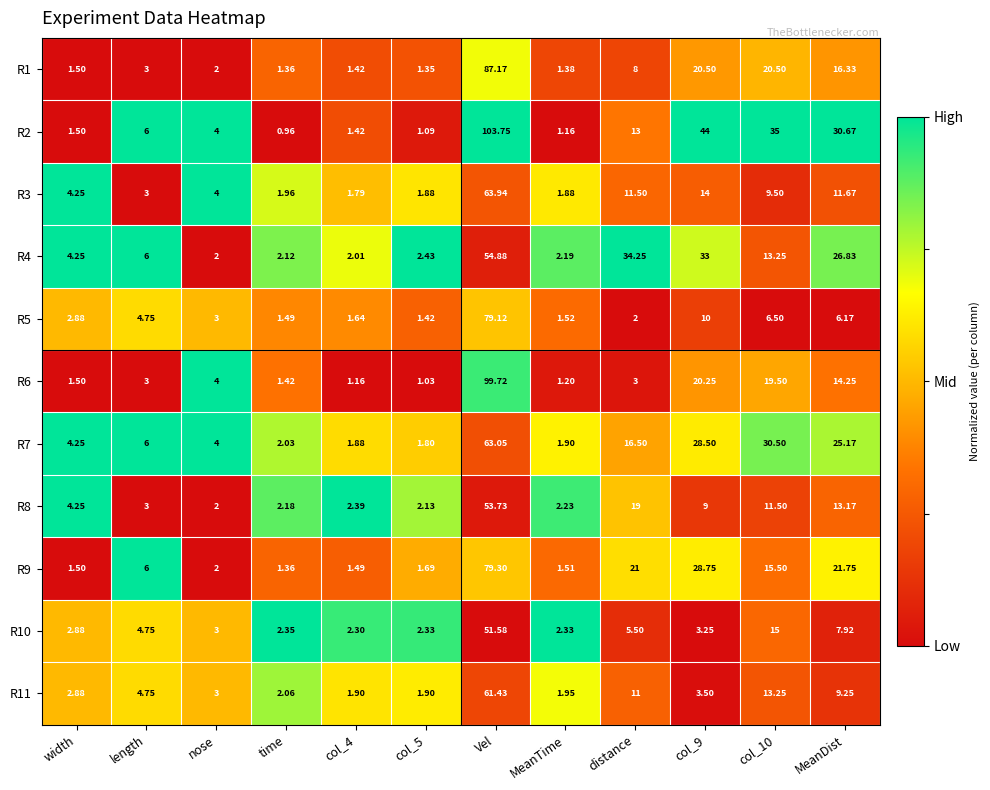

Is the value of R5 at nose greater than the value of R3 at MeanTime?

Yes